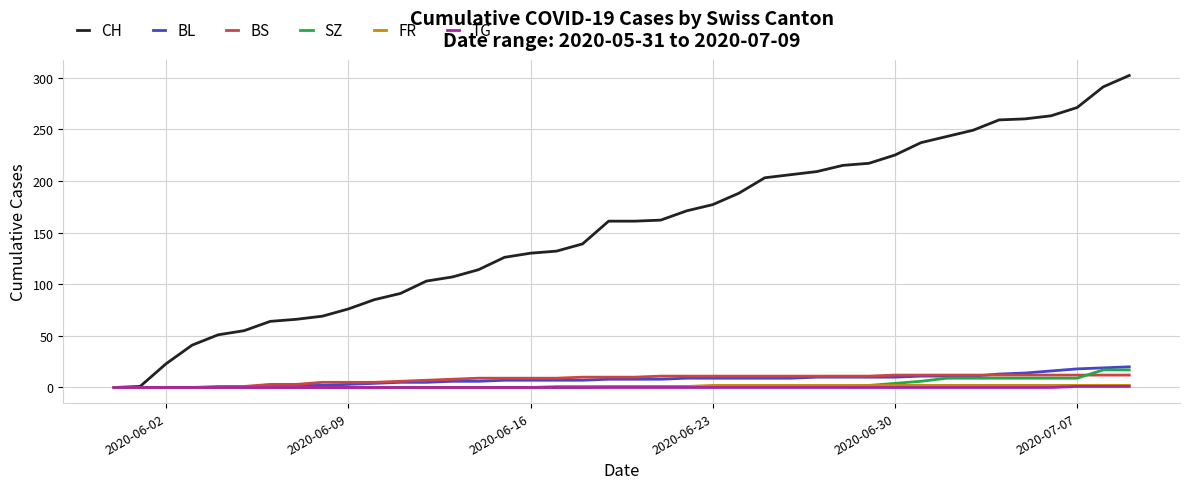

What is the difference between the second highest and minimum values in the BS series?

12